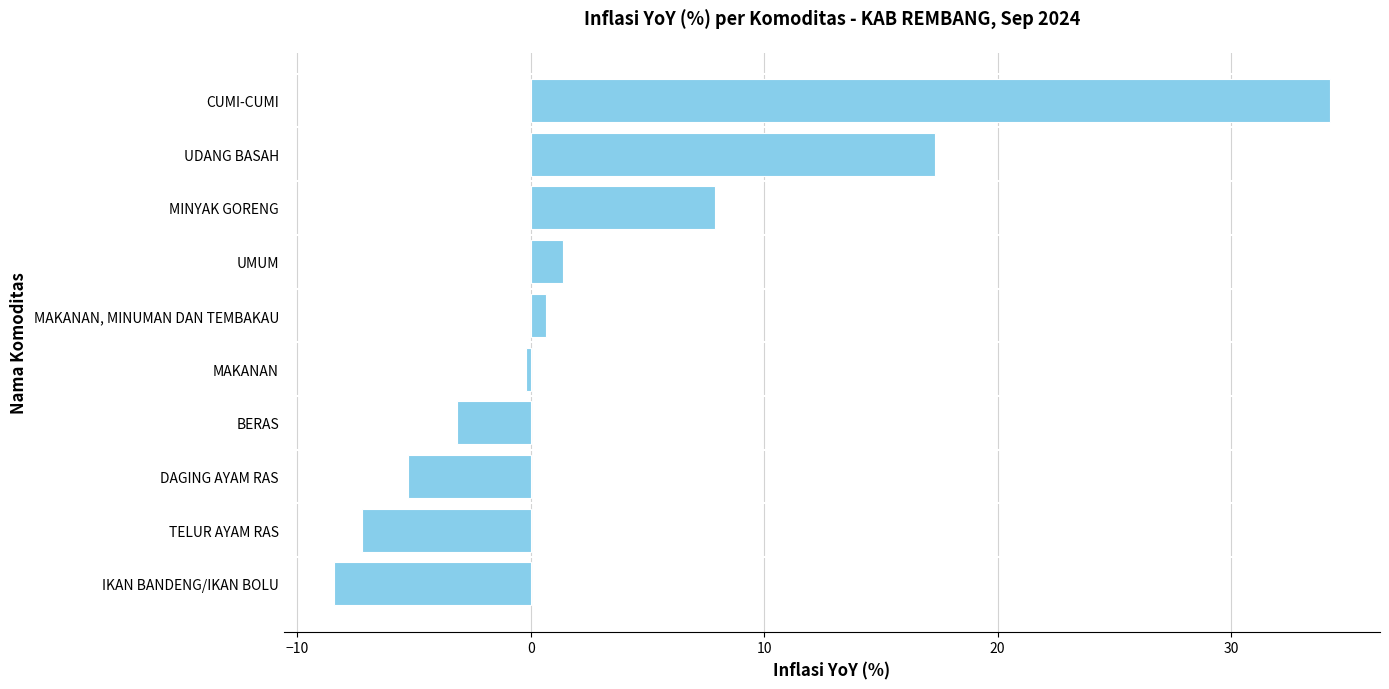

Which category has the lowest value across all series?

IKAN BANDENG/IKAN BOLU